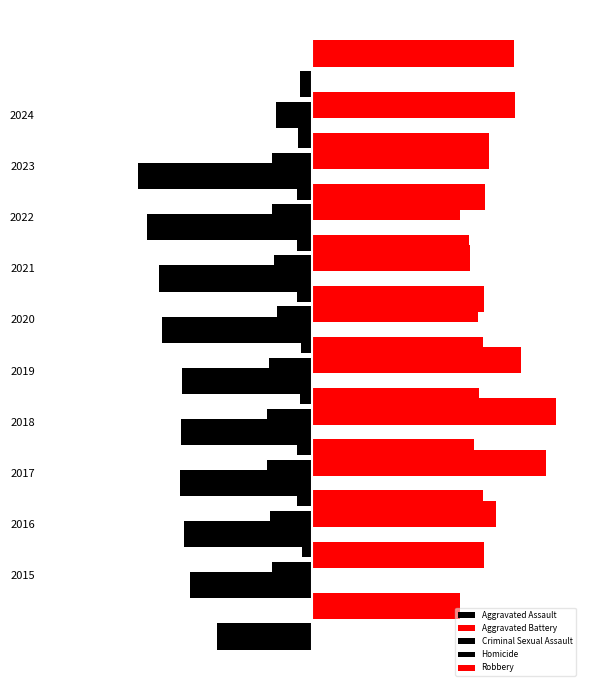

Are the bars grouped side by side (vs. stacked)?

Yes